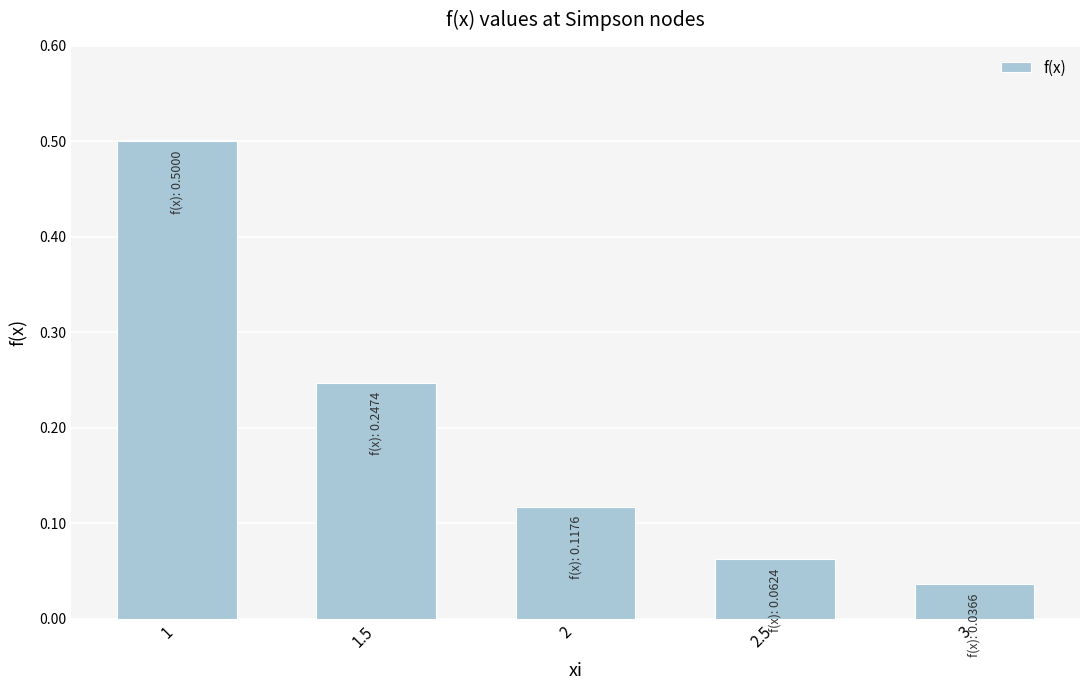

What is the change in value from 1 to 2?

-0.4